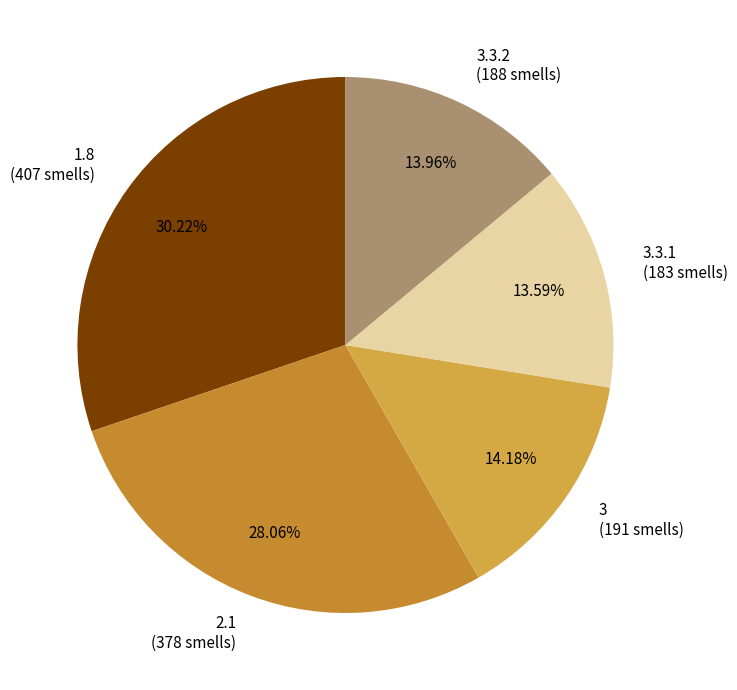

Approximately how many times larger is the value at 2.1 (378 smells) compared to 1.8 (407 smells)?

0.9